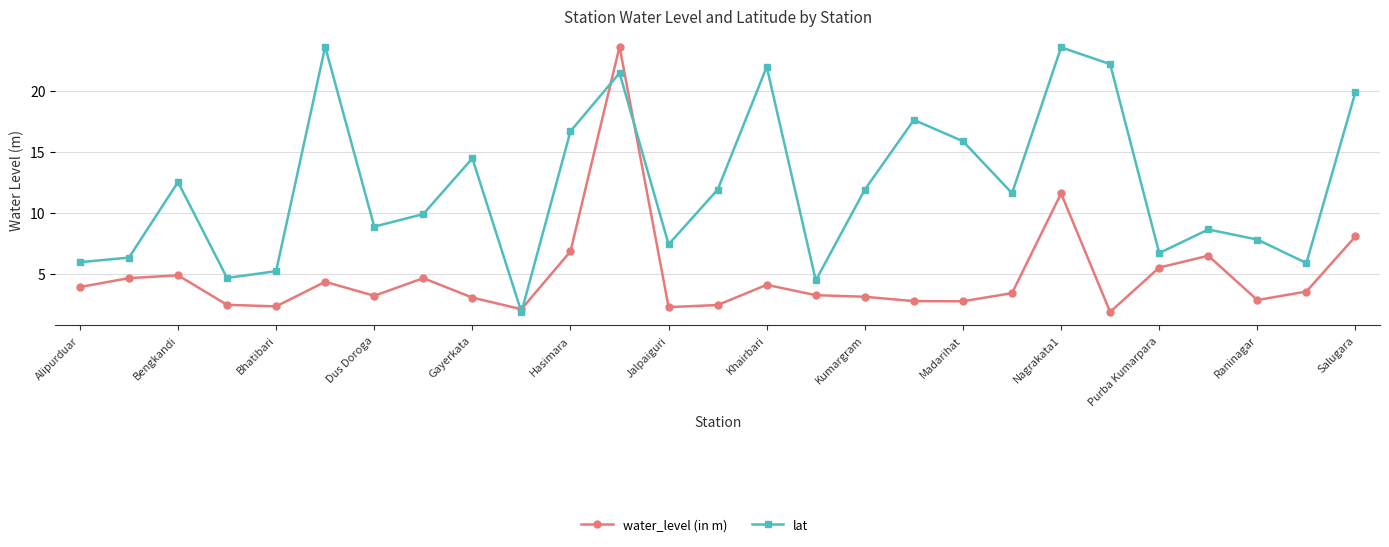

What is the average value of the lat series?

26.6